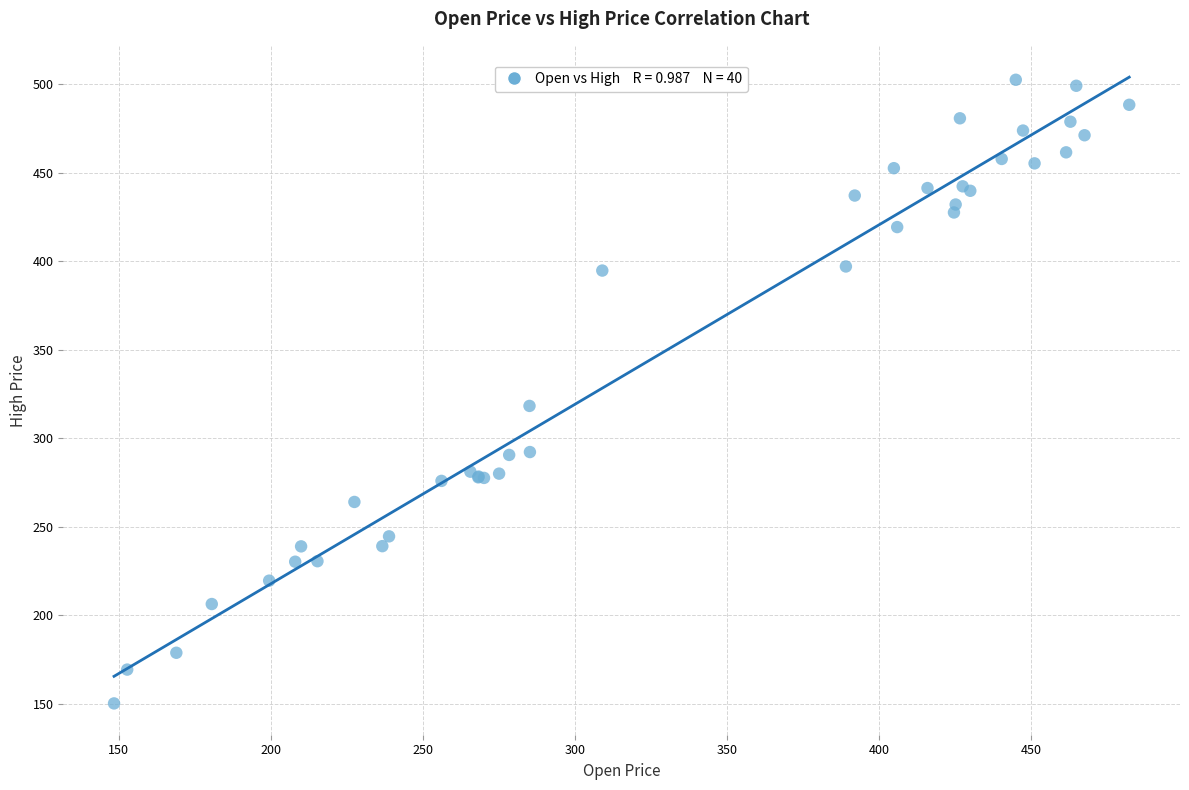

What Y value in the scatter plot is closest to 326?

318.3